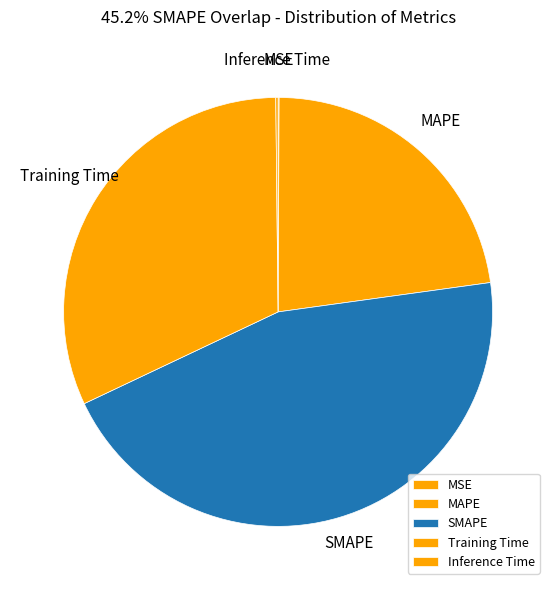

Approximately how many times larger is the value at SMAPE compared to MAPE?

2.0